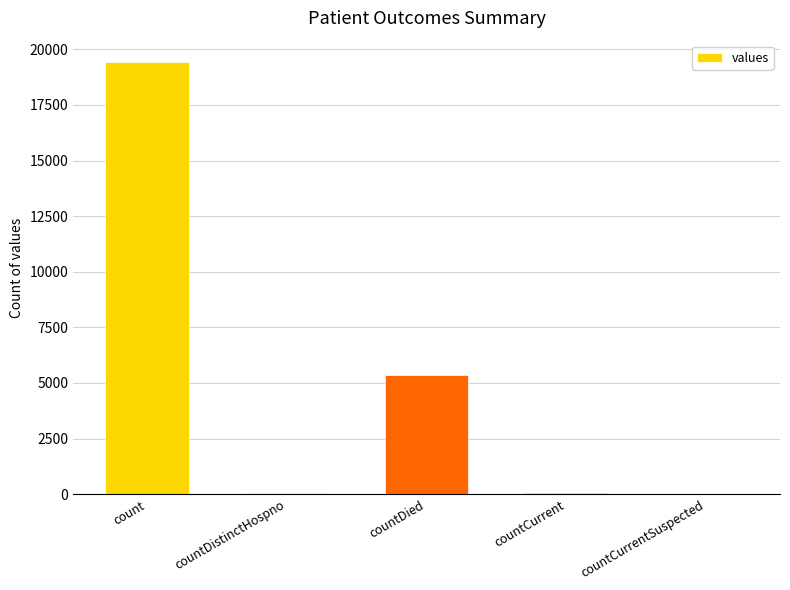

The chart shows a value of 8012 at countCurrentSuspected. True or false?

False